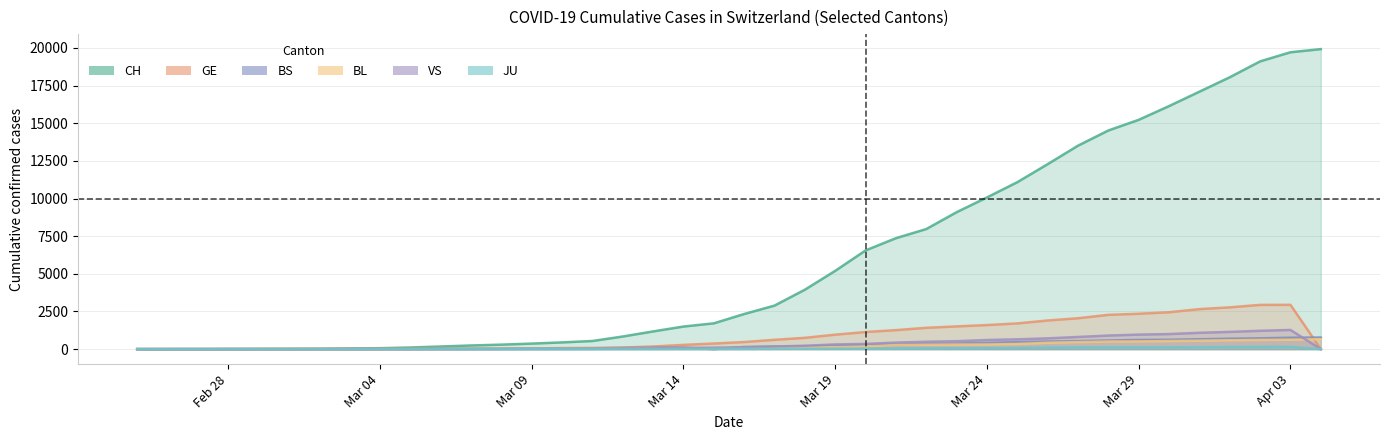

Which series changed the most between 2020-03-06 and 2020-03-20?

CH